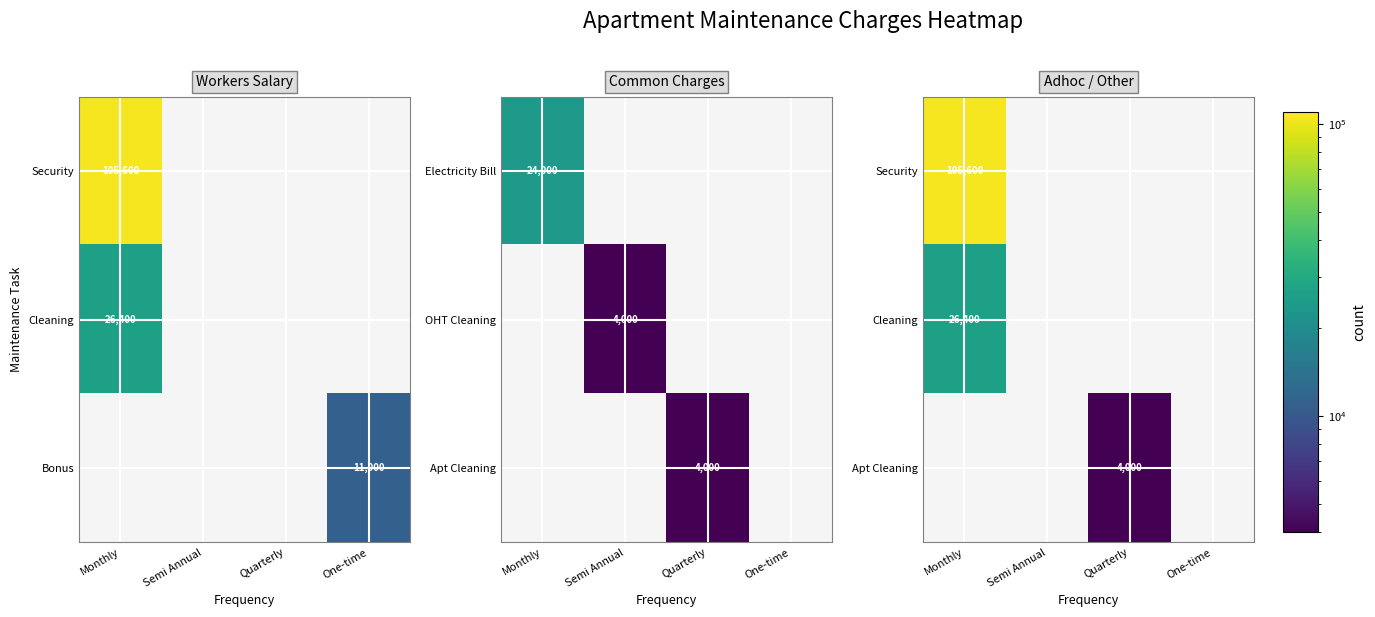

The value of OHT Cleaning at Semi Annual is 5956. True or false?

False